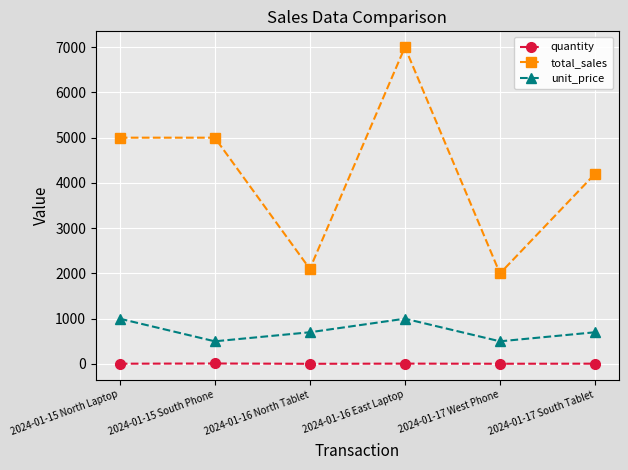

What is the sum of all quantity values?

35.0